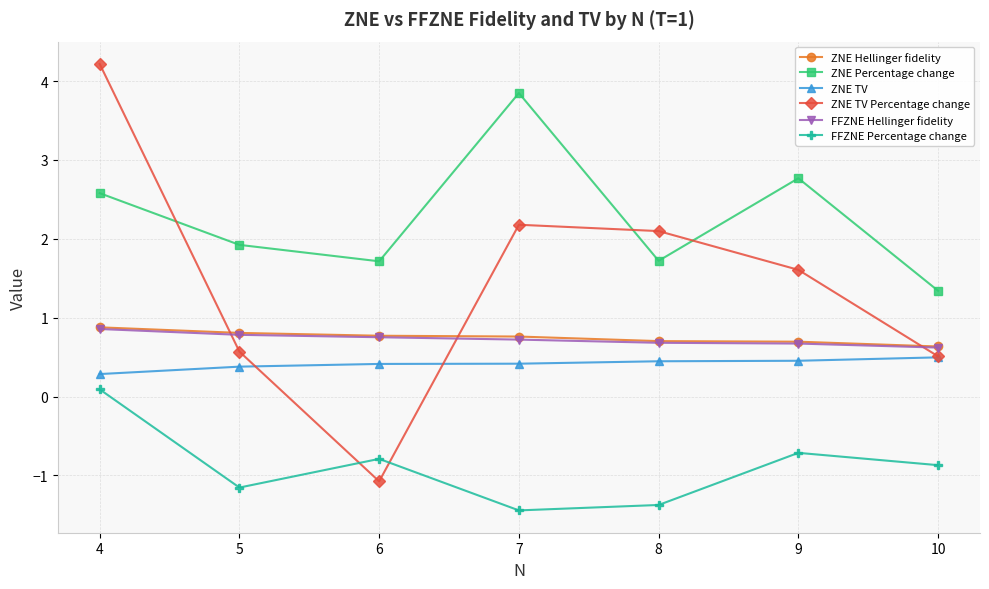

What is the value of the ZNE Hellinger fidelity point at the 7th from the left?

0.6